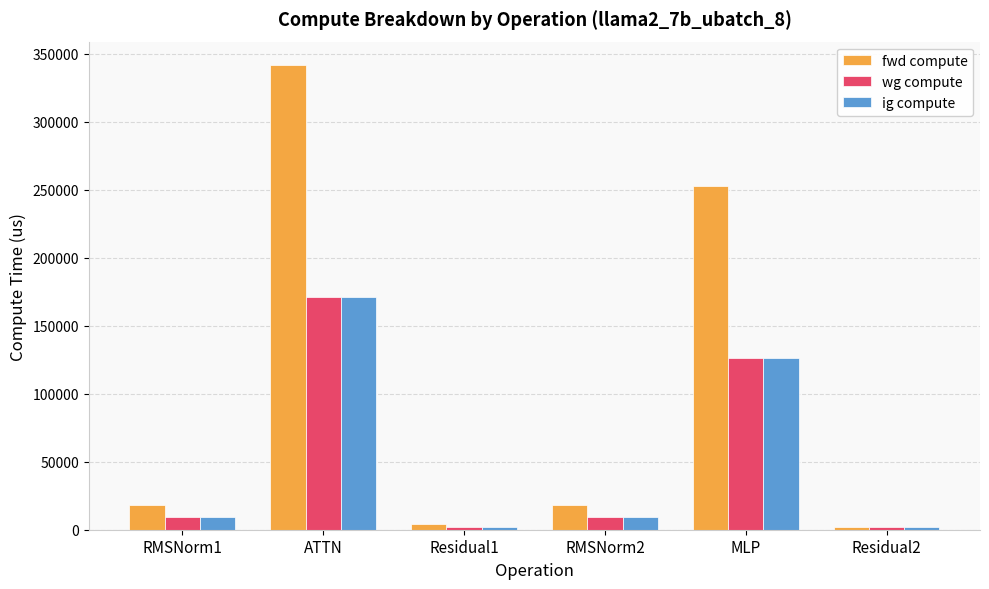

Which series has the largest range (max minus min)?

fwd compute